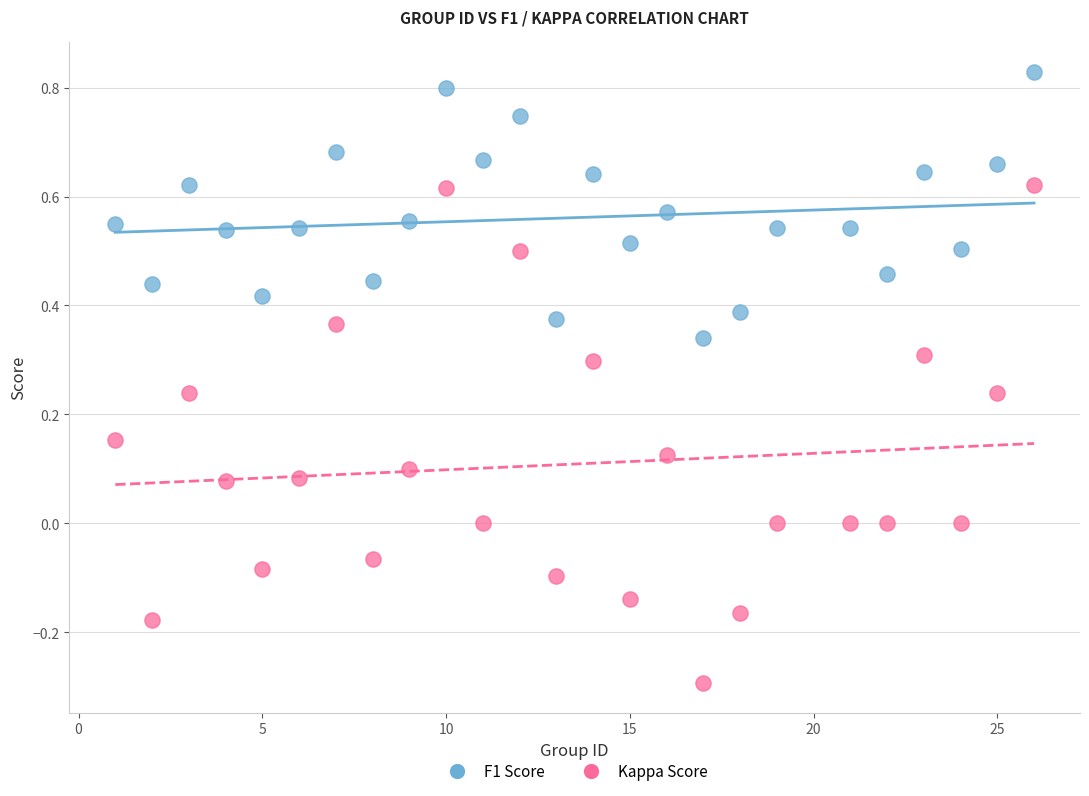

Which series has the widest spread of Y values?

Kappa Score